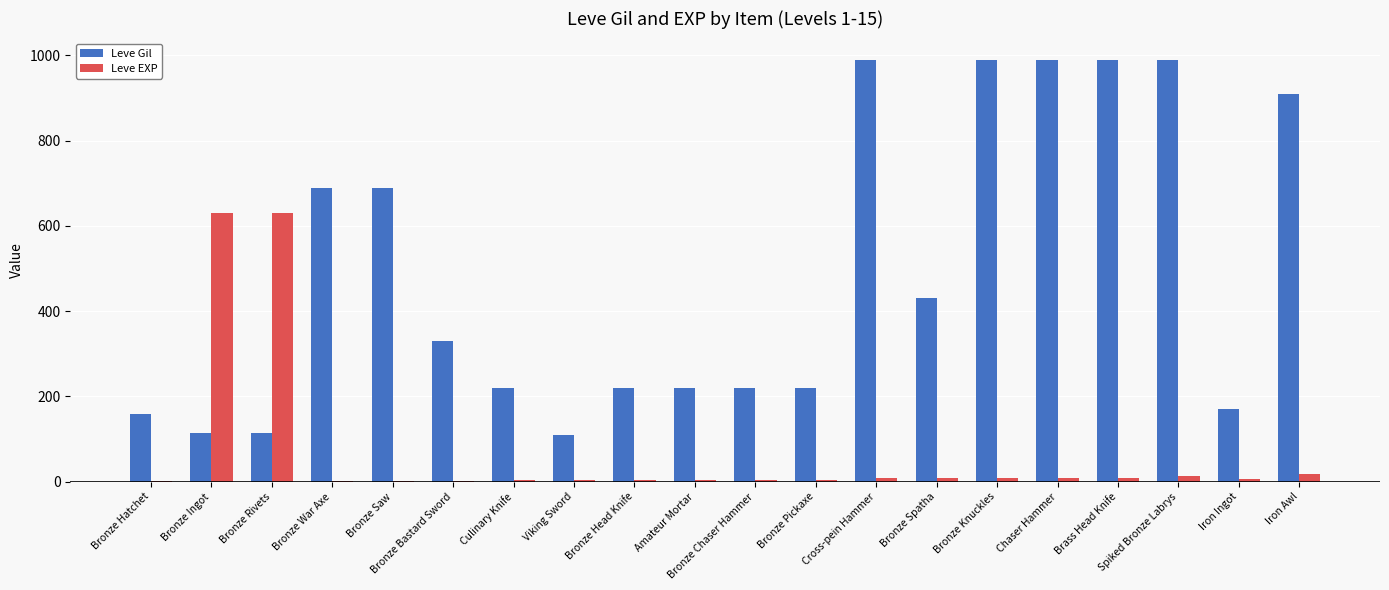

What is the maximum value for Leve EXP?

630